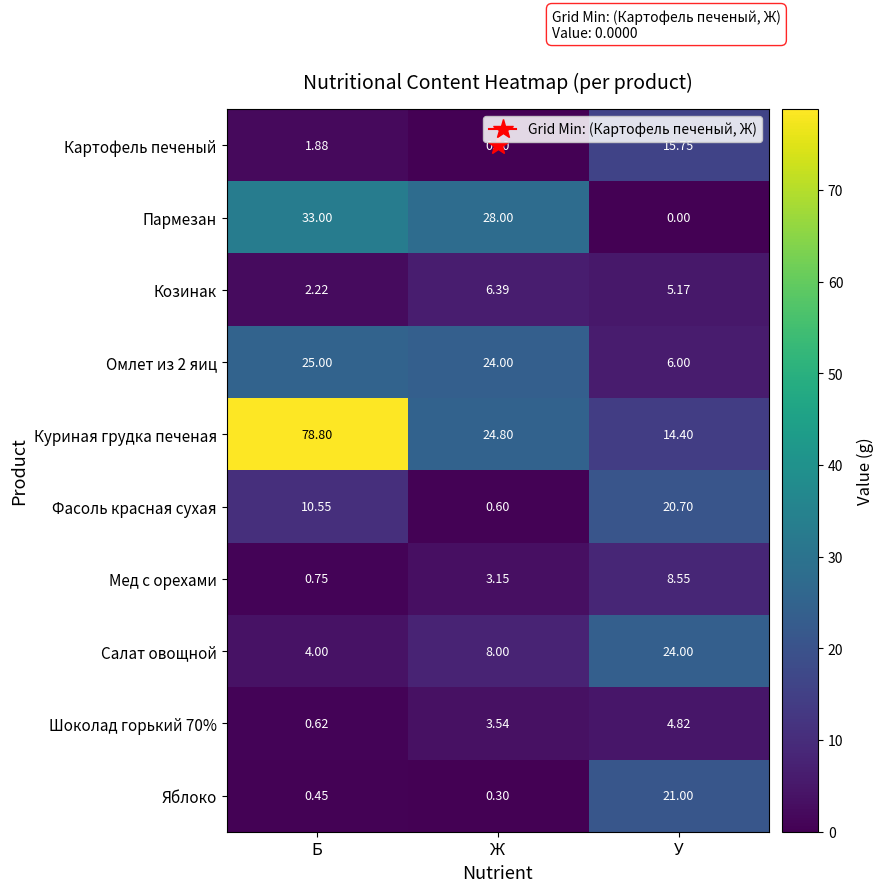

At which label does Картофель печеный first exceed 1?

Б